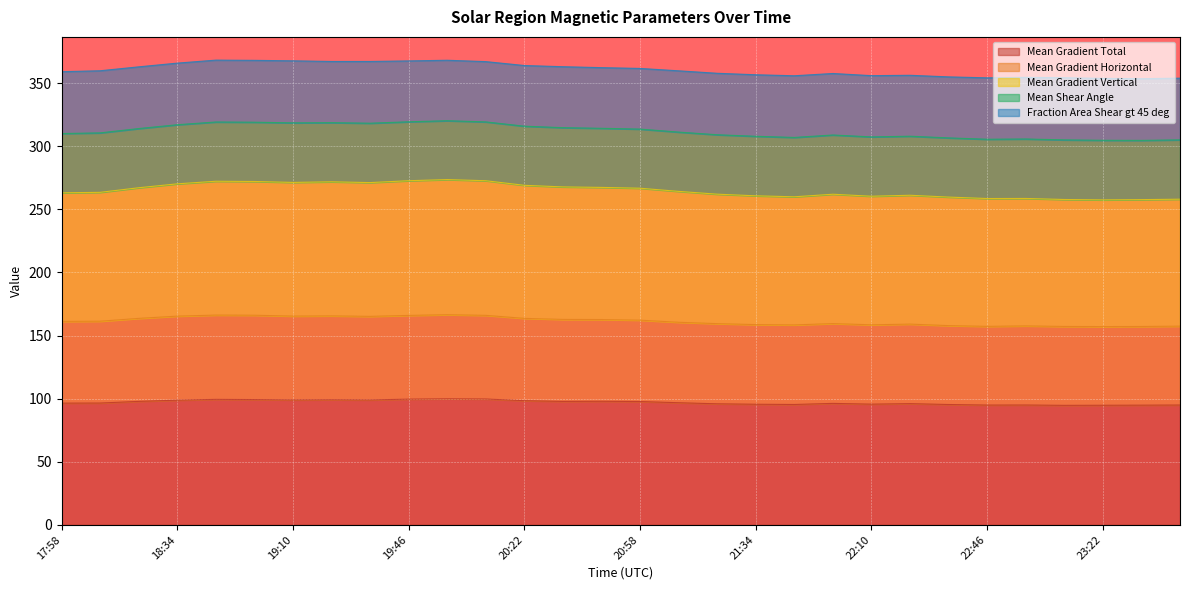

At which category is the sum across all series the highest?

19:58